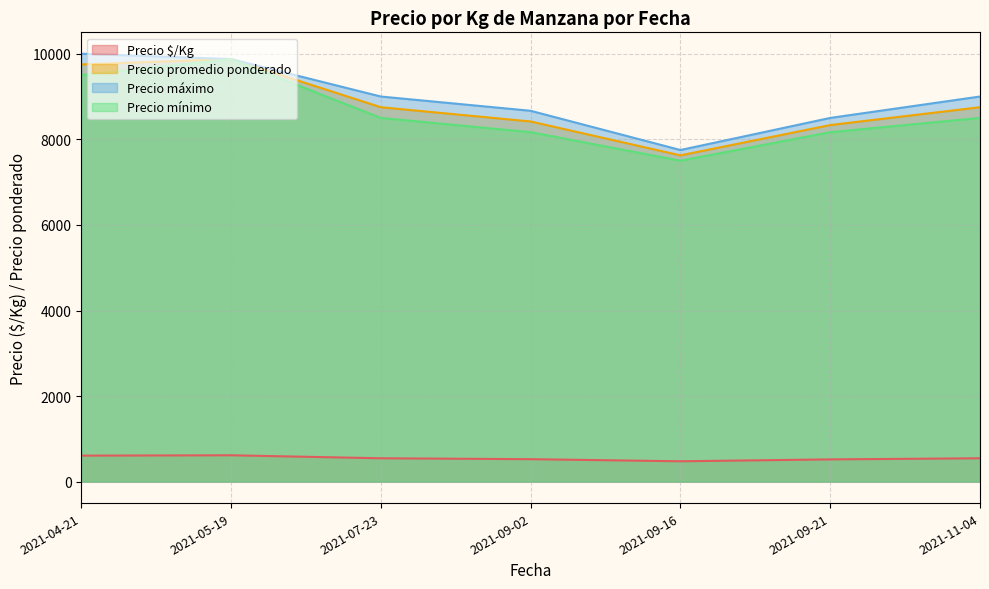

What is the minimum value shown in the chart?

476.8